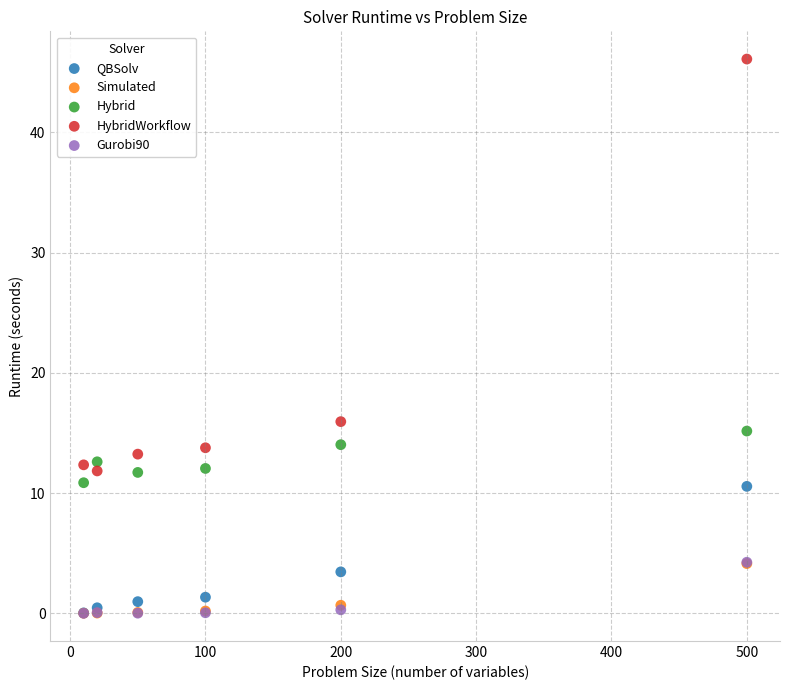

Which series reaches the maximum Y coordinate?

HybridWorkflow